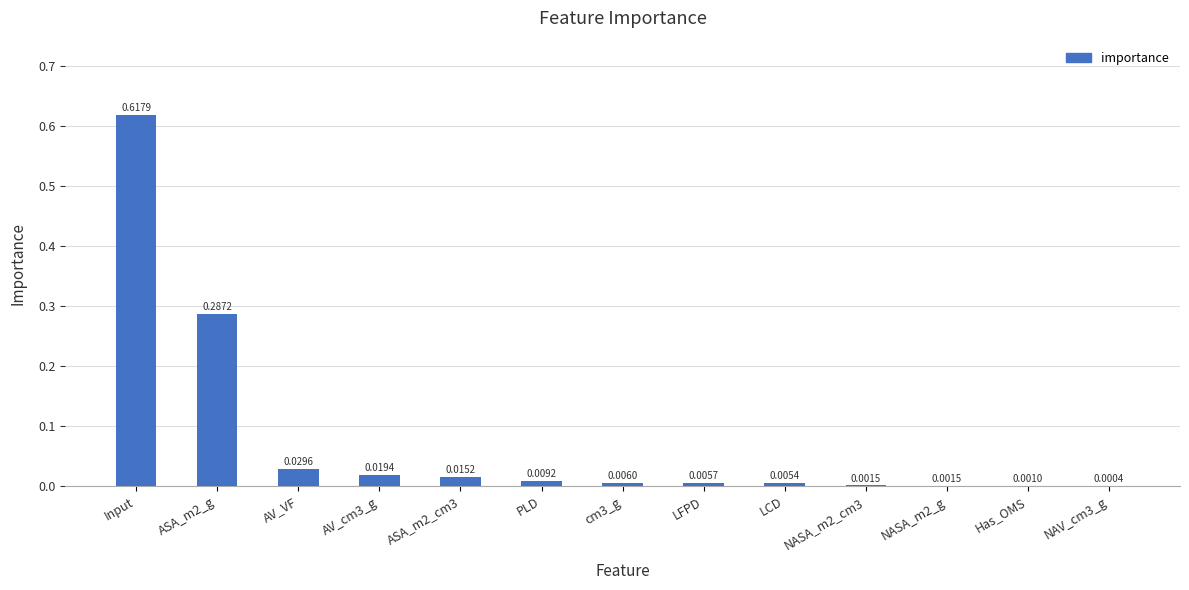

What is the sum of all values?

1.0